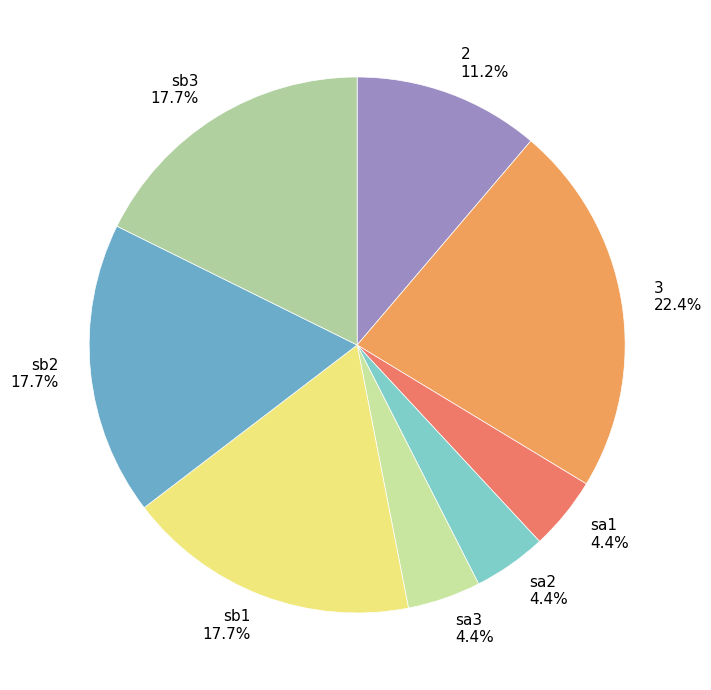

Is it true that sb2 is 18% of the pie?

True